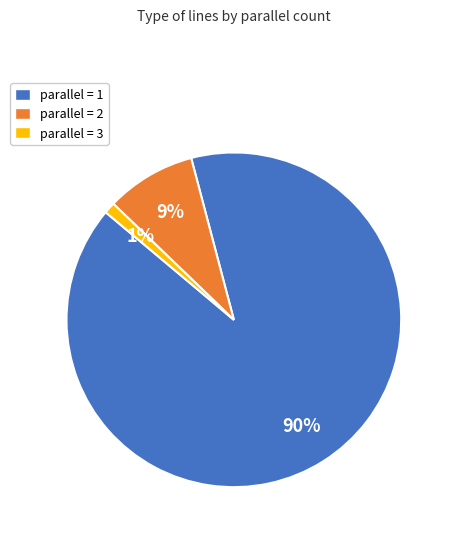

Between parallel = 3 and parallel = 1, which is larger?

parallel = 1